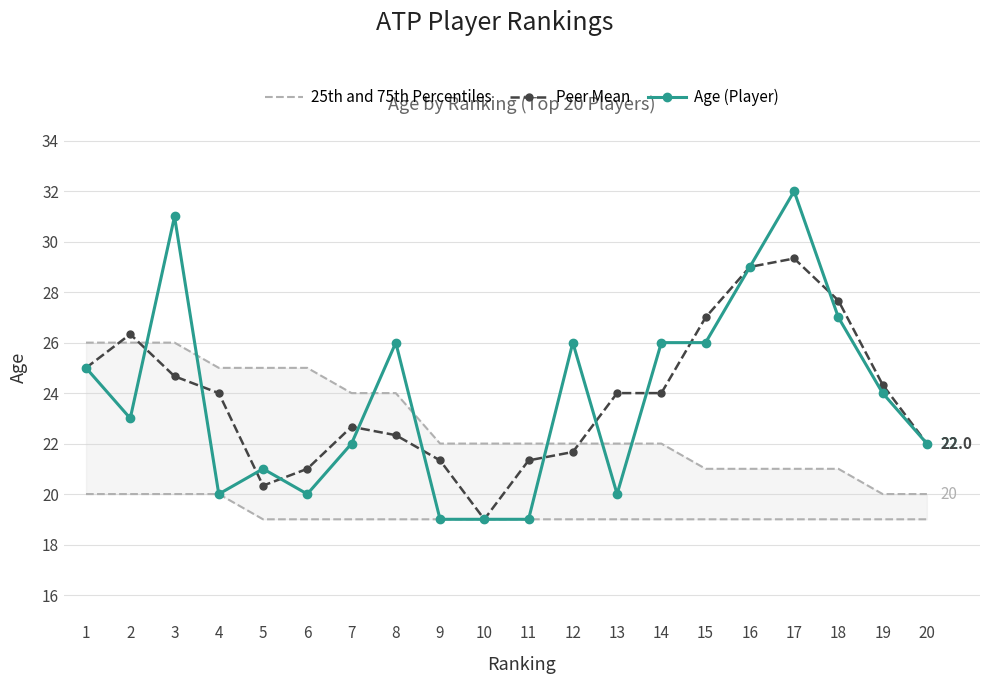

True or false: Age (Player) has a value of 49.2 at 16.

False